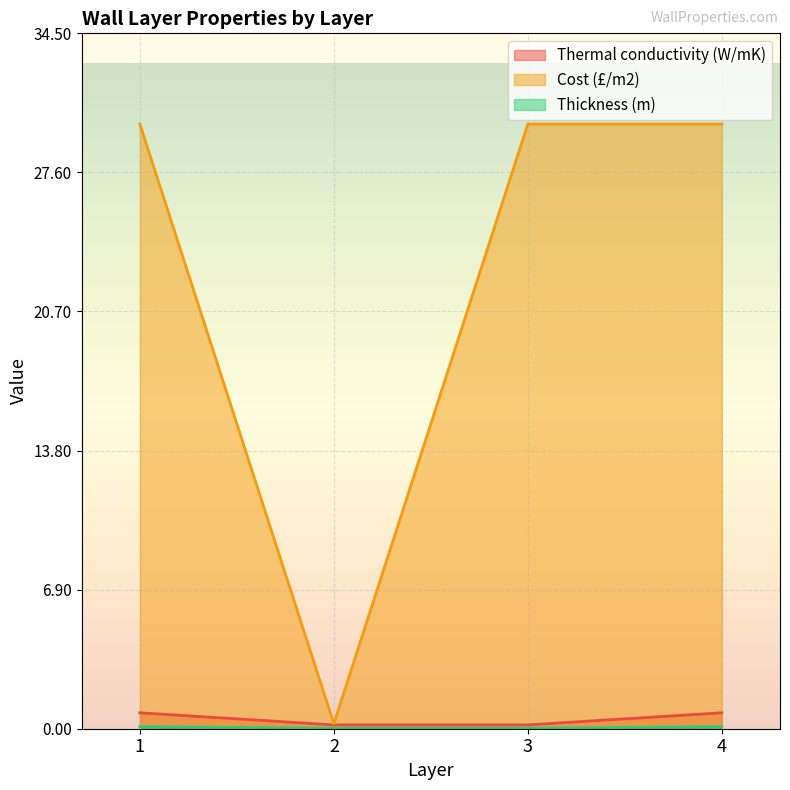

Read the Thickness (m) value at 1.

0.1